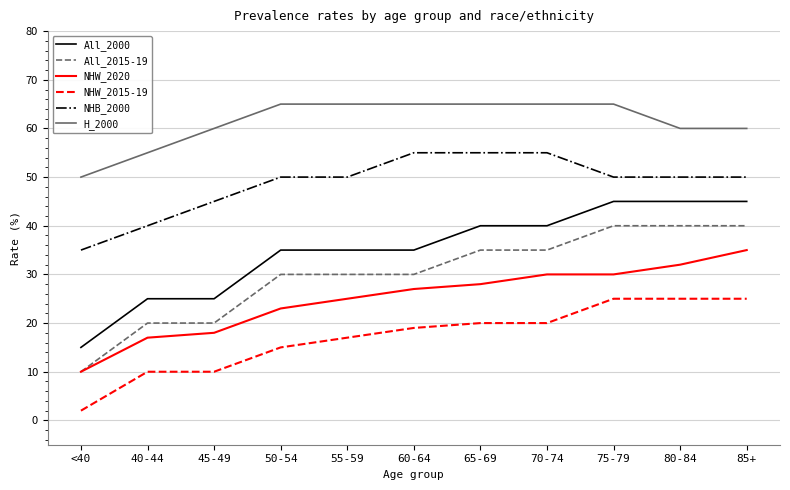

What is the minimum value shown in the chart?

2